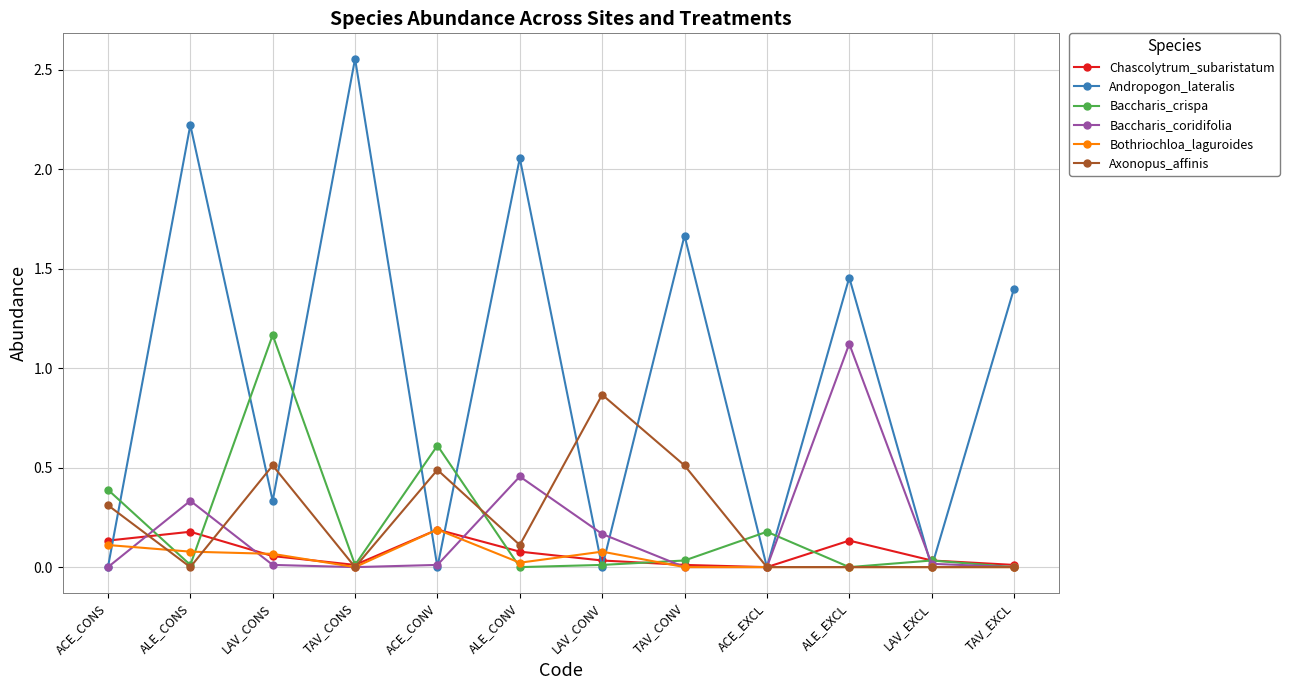

Which series changed the most between TAV_CONS and ACE_EXCL?

Andropogon_lateralis